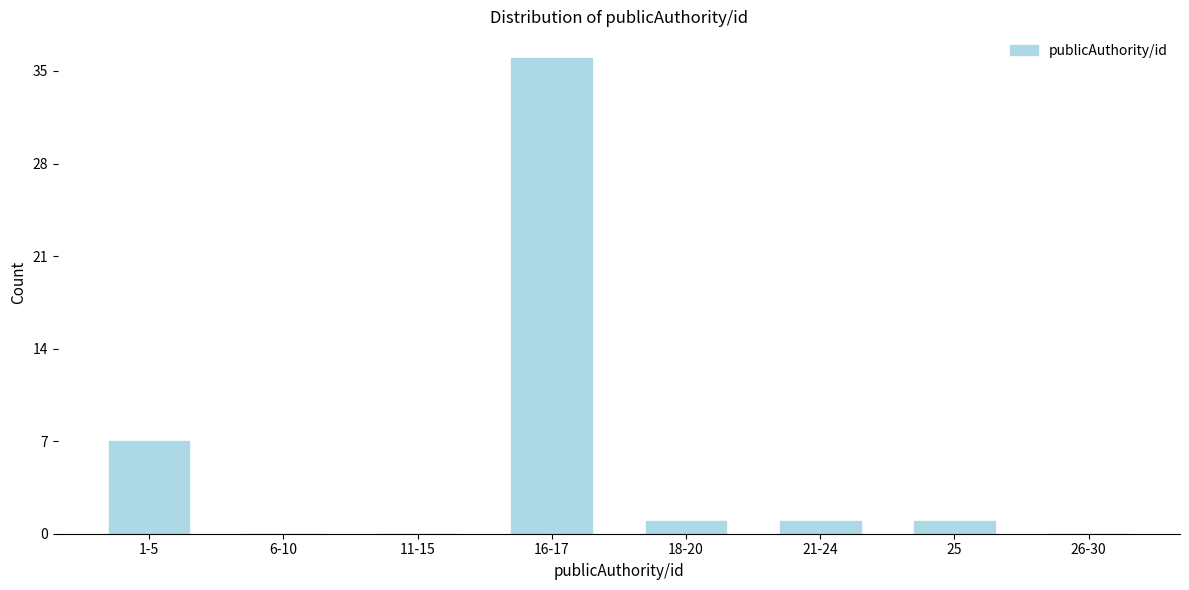

Reading left to right, transcribe all the data shown in this chart.

1-5=7	6-10=0	11-15=0	16-17=36	18-20=1	21-24=1	25=1	26-30=0